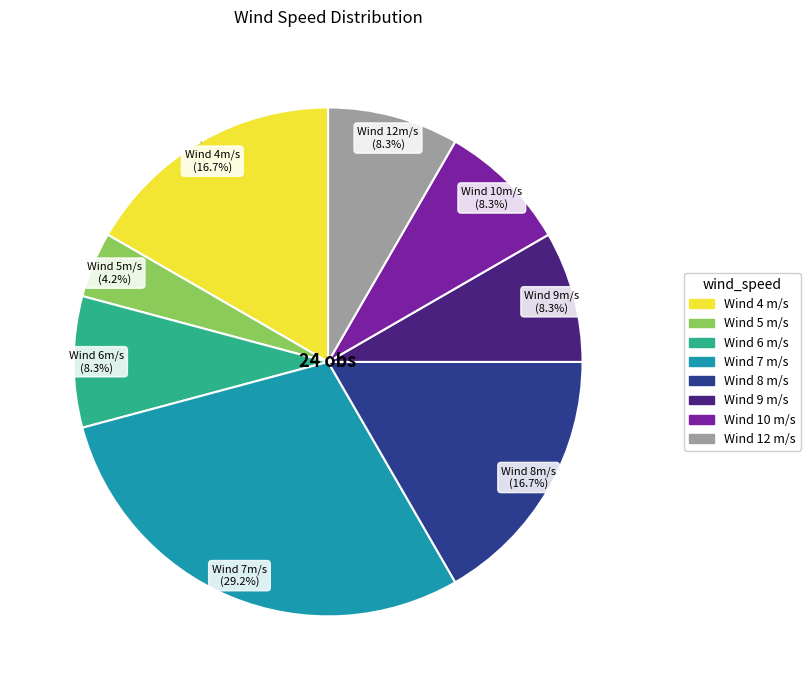

How many segments does this pie chart have?

8